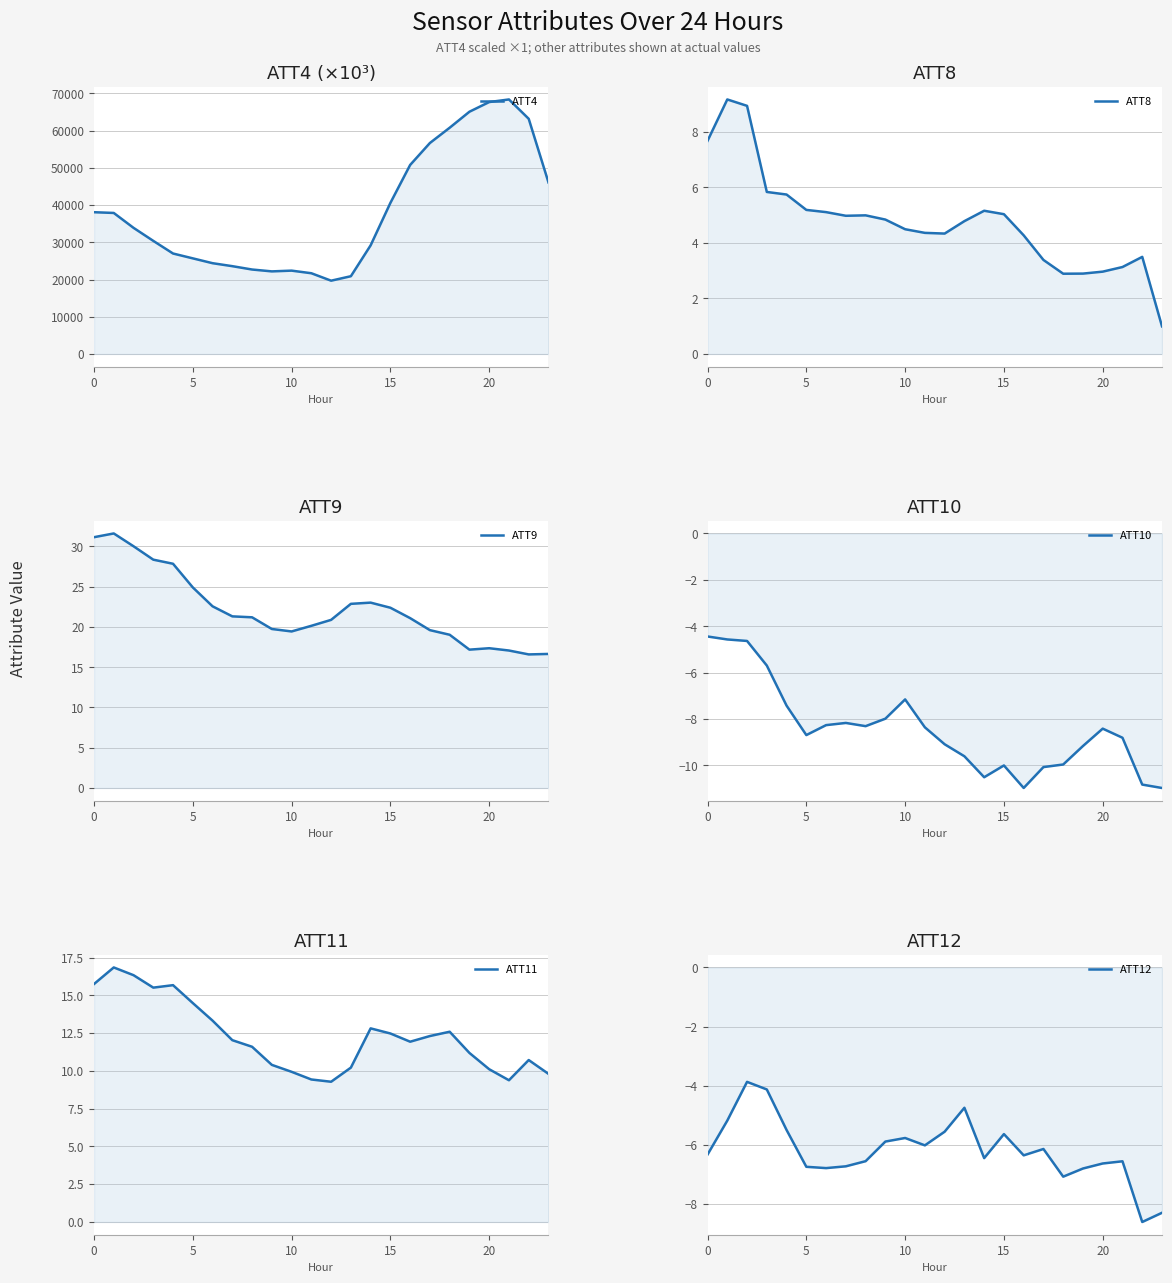

Is it true that ATT4 equals 12558.9 at 14?

False